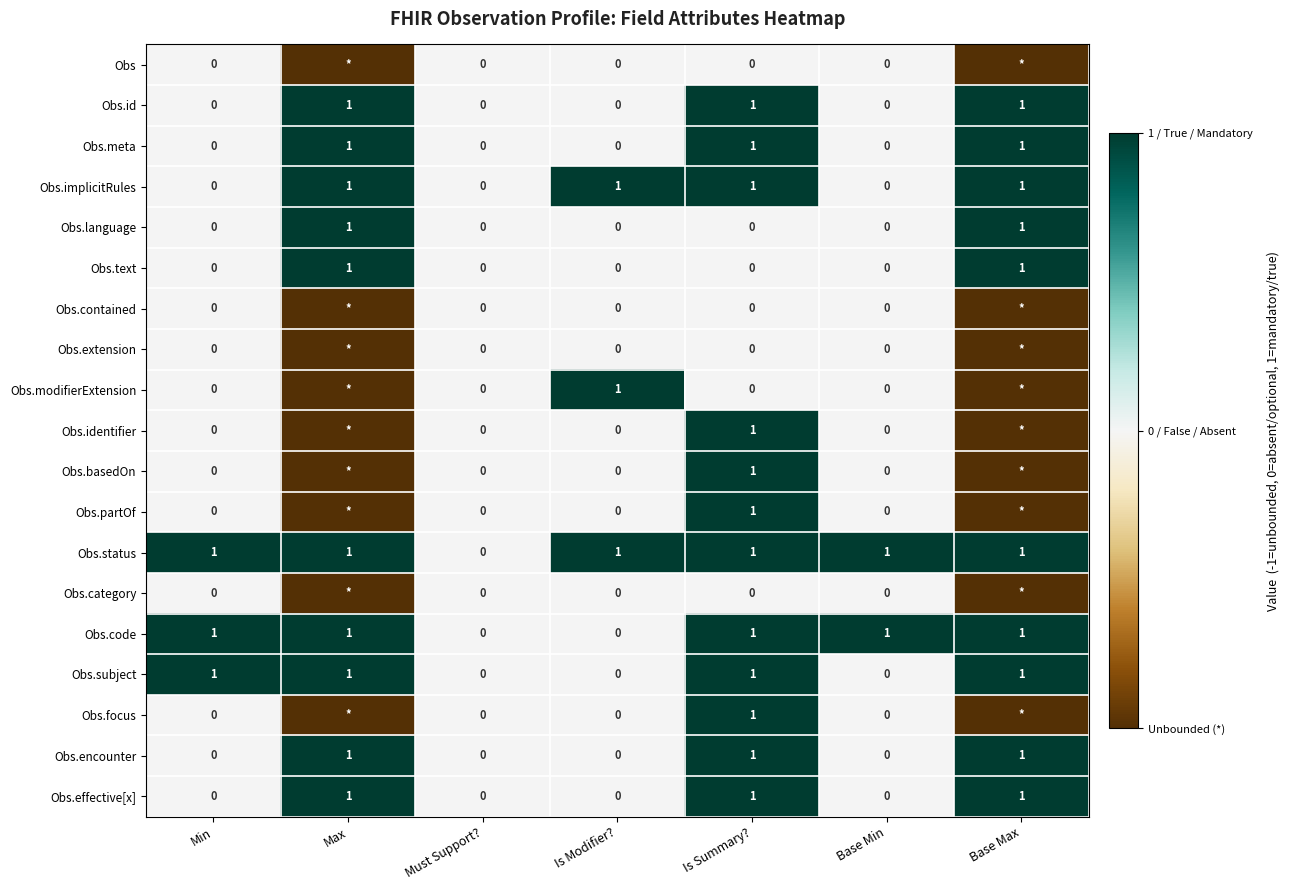

Which label corresponds to the largest value in the chart?

Max